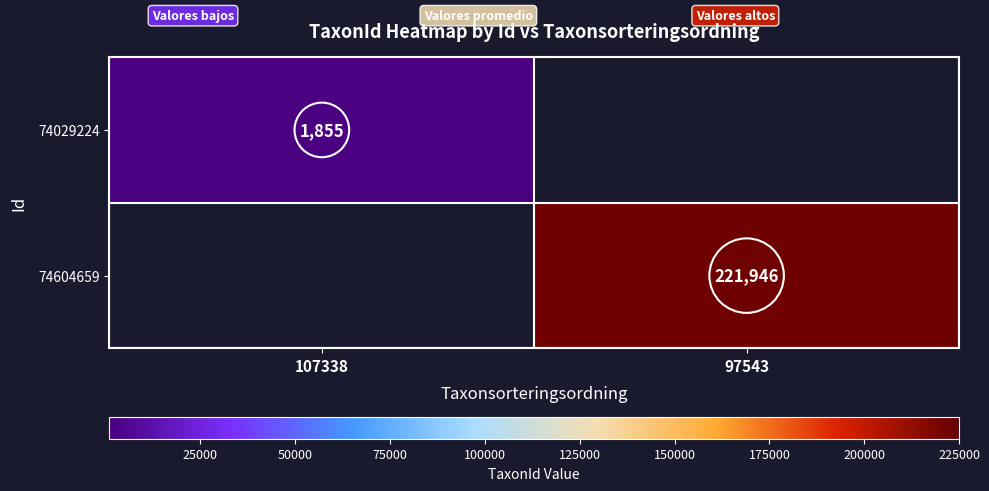

Is it true that 74604659 equals 361728 at 97543?

False